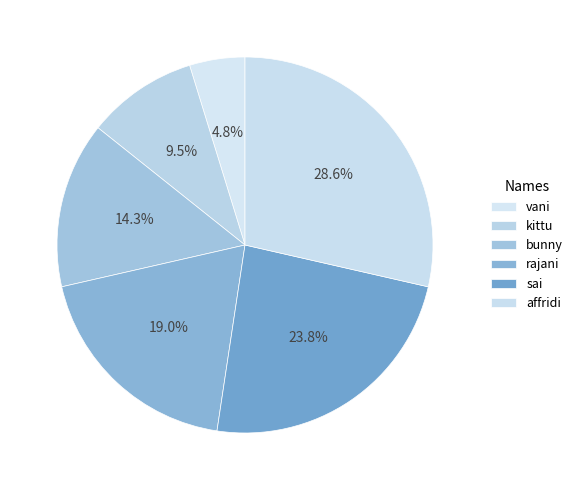

What is the largest slice in the pie chart?

affridi